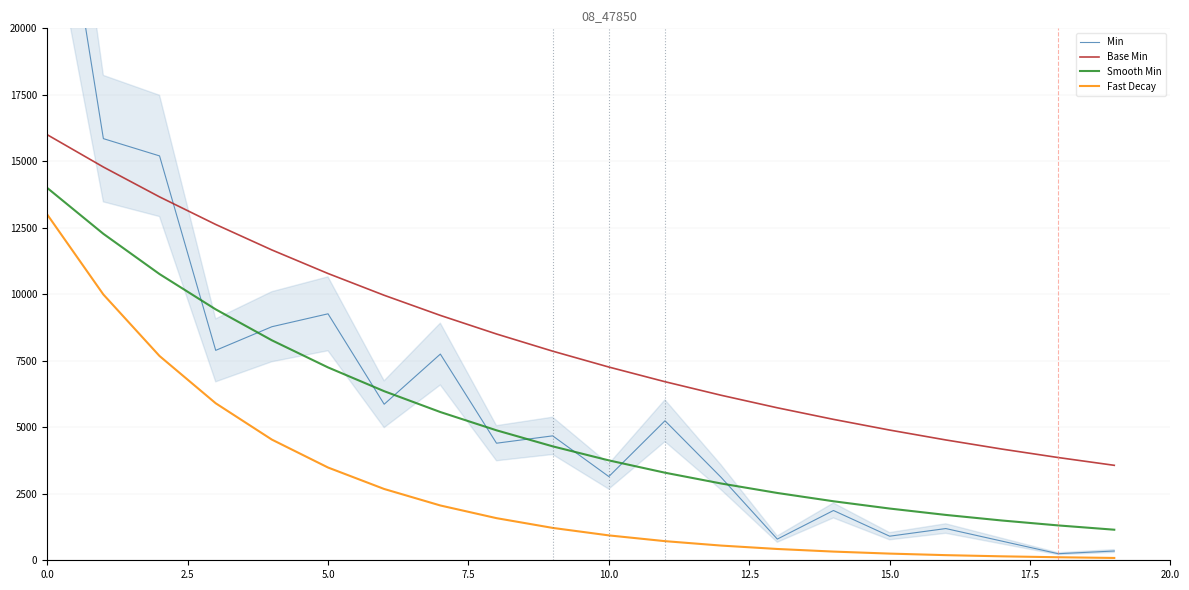

Which series has the widest spread of values?

Min